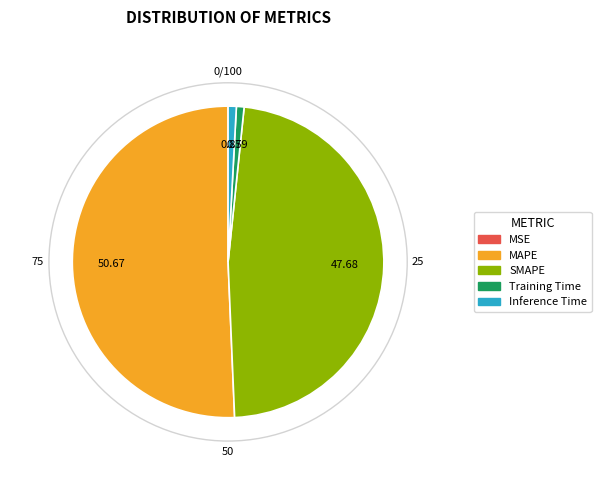

Which category accounts for the majority?

MAPE